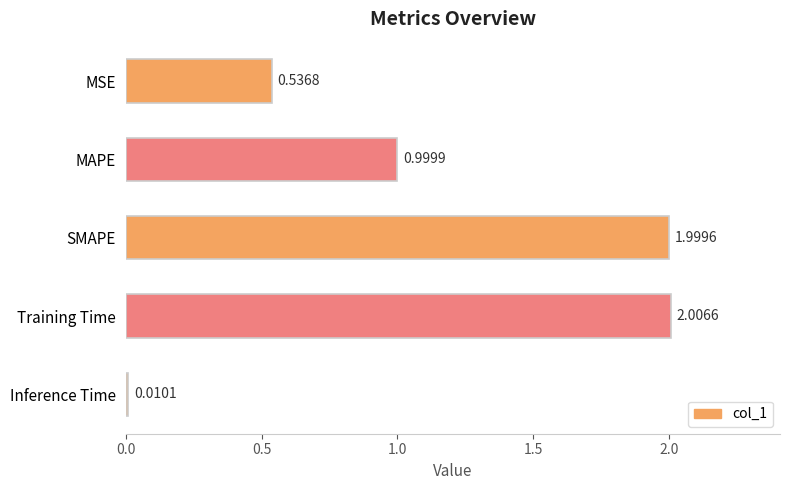

How many data points does each series have?

5